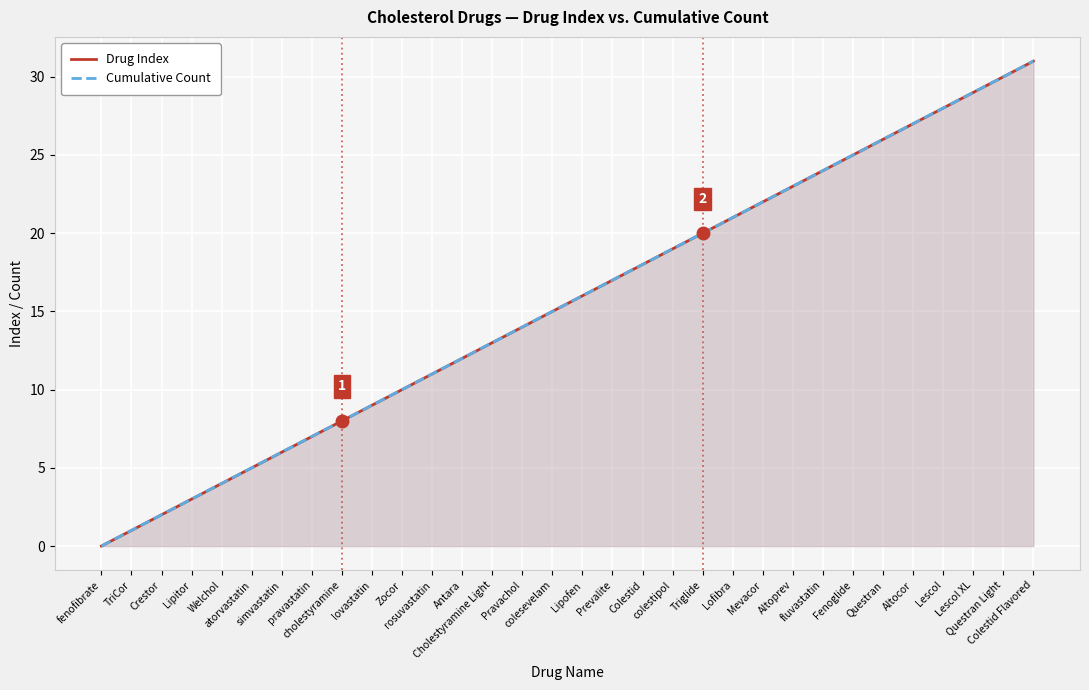

What position from the right is Altoprev?

9